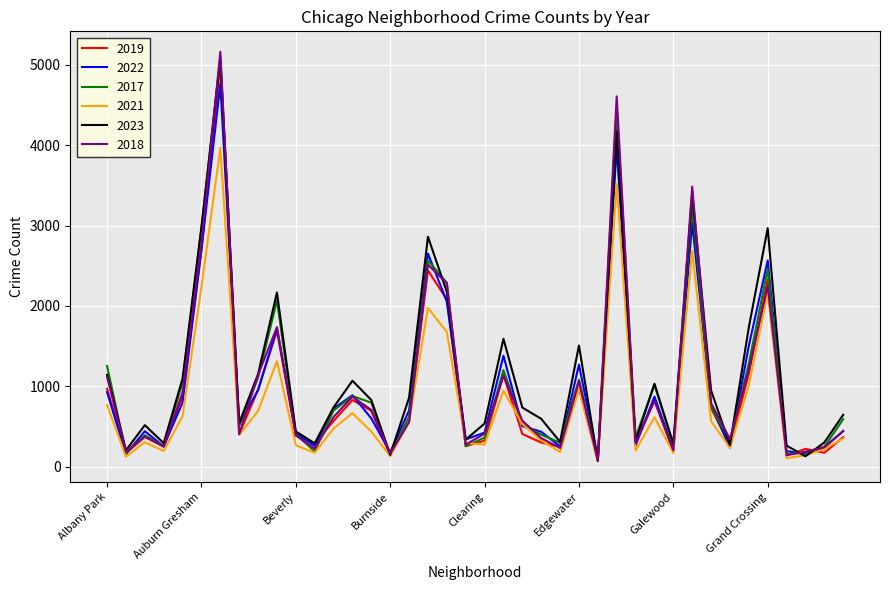

What is the maximum value shown in the chart?

5163